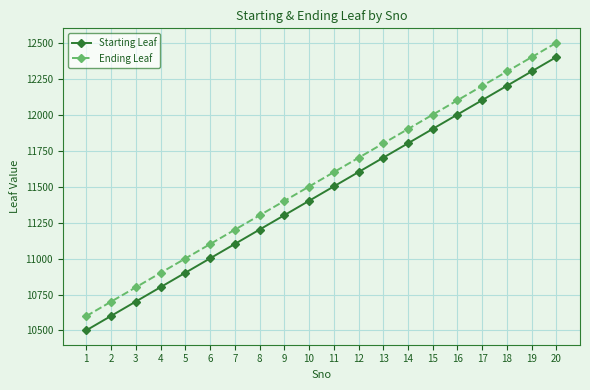

At 3, list the series in order from largest to smallest.

Ending Leaf, Starting Leaf